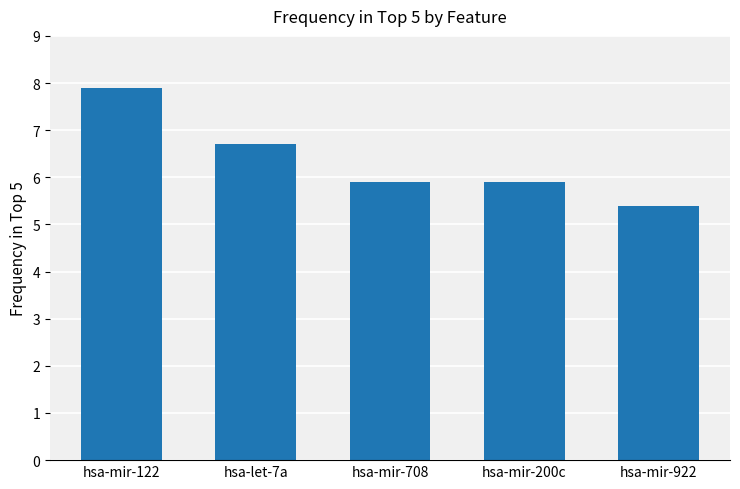

Are the bars horizontal?

No